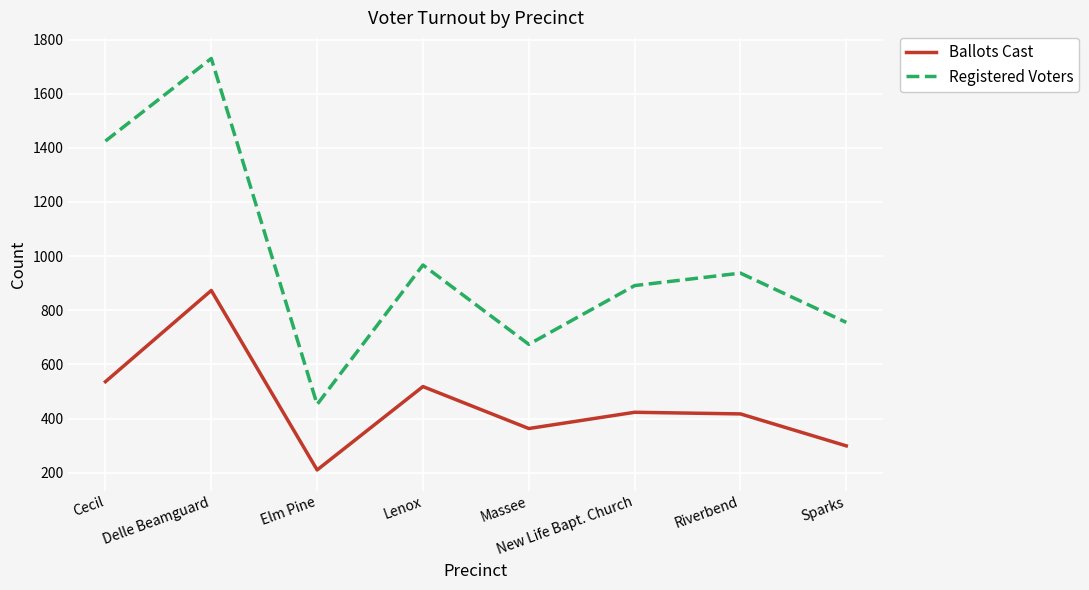

What is the difference between the second highest and second lowest values in the Registered Voters series?

751